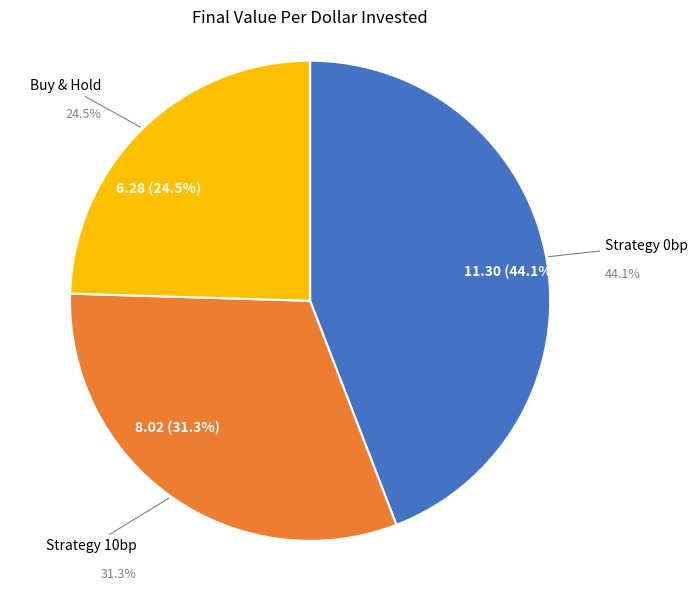

To the nearest percent, what is the difference between the Buy & Hold and Strategy 0bp slice percentages?

20%